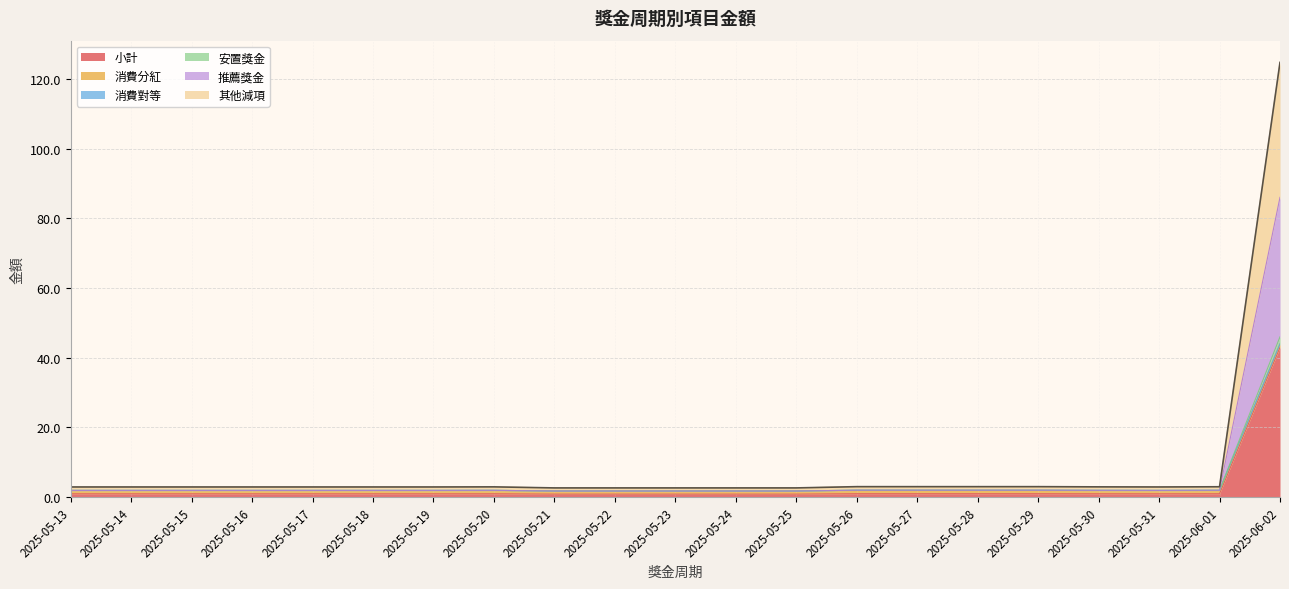

At which category is the sum across all series the highest?

2025-06-02